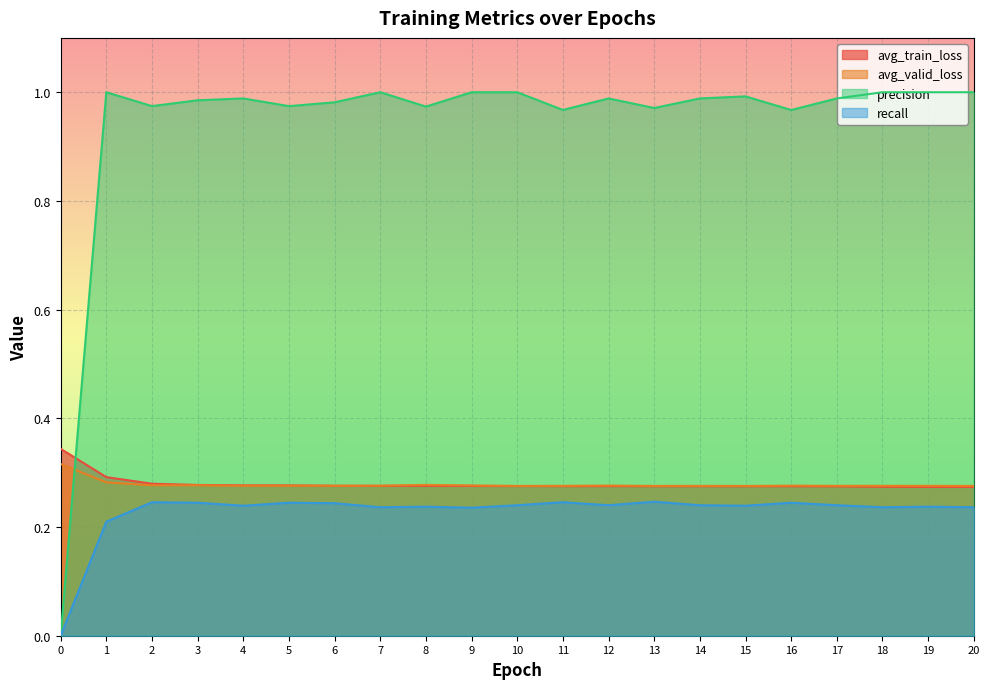

What is the sum of the precision values at 0 and 8?

1.0